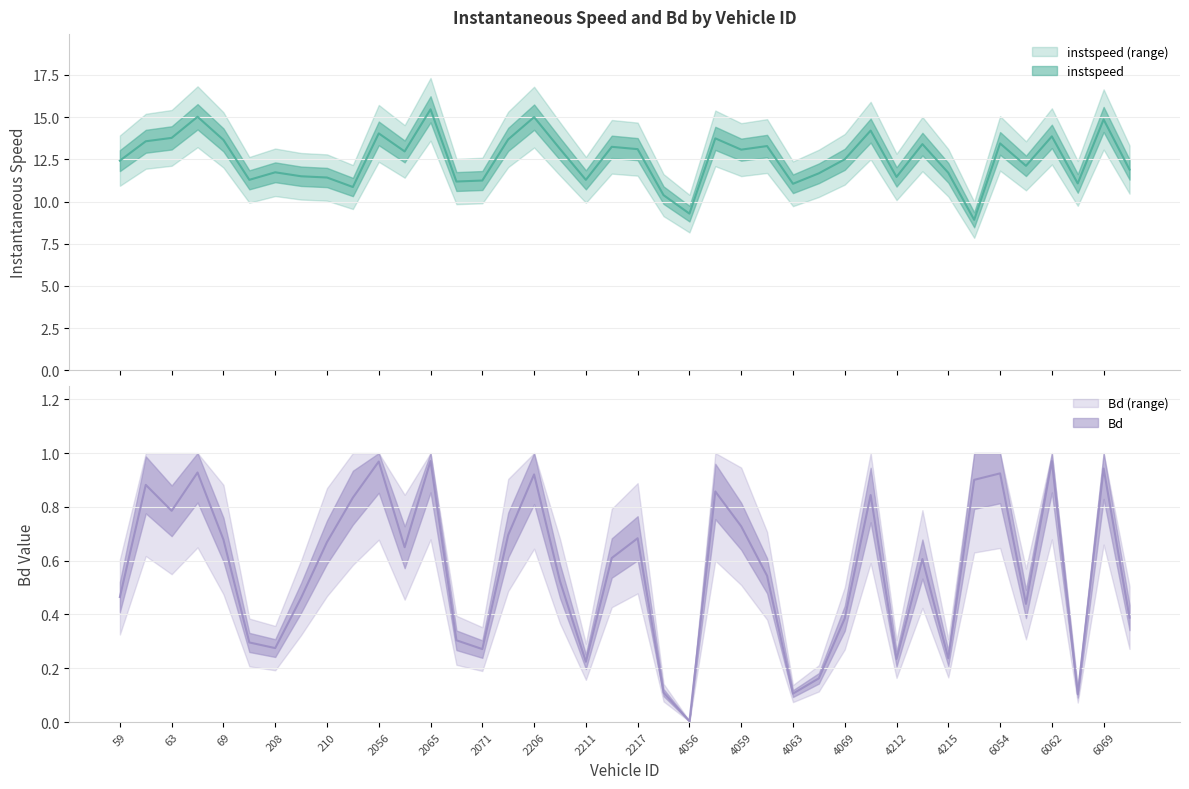

True or false: Bd and instspeed intersect in this chart.

False